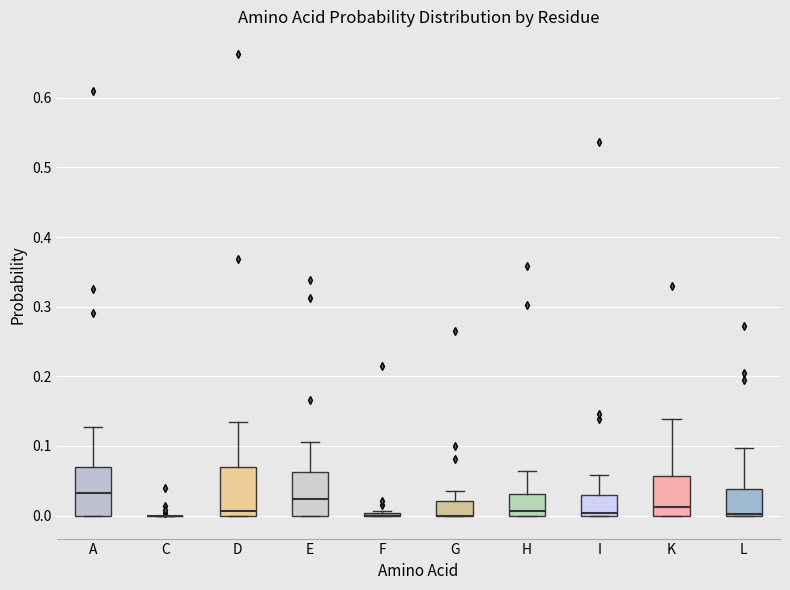

Reading left to right, read every box against the y-axis: the position of its median line, the range the box covers, and the ends of its whiskers. The values are not printed on the chart, so give them approximately, as read against the axis.

A: median 0.03, box 0.00 to 0.07, whiskers 0.00 to 0.13
C: box collapsed to a line at 0.00, whiskers 0.00 to 0.00
D: median 0.01, box 0.00 to 0.07, whiskers 0.00 to 0.13
E: median 0.02, box 0.00 to 0.06, whiskers 0.00 to 0.11
F: box collapsed to a line at 0.00, whiskers 0.00 to 0.01
G: median 0.00 (drawn on the box's lower edge), box 0.00 to 0.02, whiskers 0.00 to 0.04
H: median 0.01, box 0.00 to 0.03, whiskers 0.00 to 0.06
I: median 0.00 (just above the box's lower edge), box 0.00 to 0.03, whiskers 0.00 to 0.06
K: median 0.01, box 0.00 to 0.06, whiskers 0.00 to 0.14
L: median 0.00 (drawn on the box's lower edge), box 0.00 to 0.04, whiskers 0.00 to 0.10